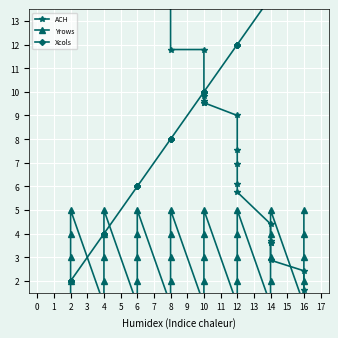

True or false: Yrows and ACH cross at least once.

True